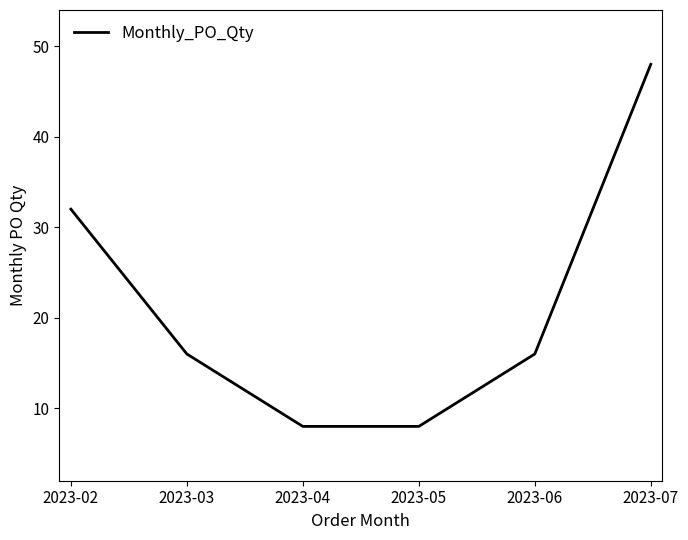

The chart shows a value of 48 at 2023-07. True or false?

True